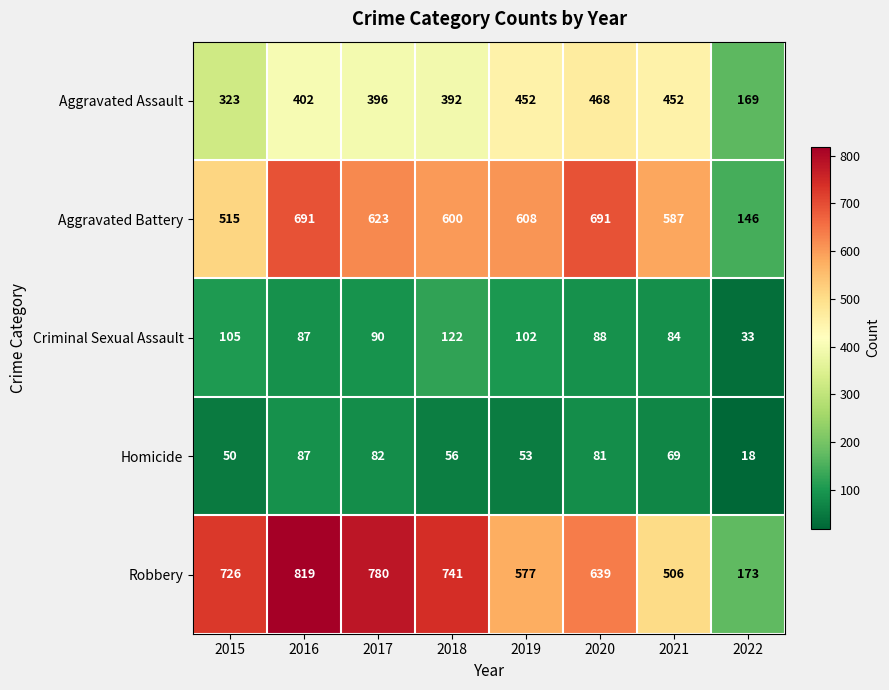

What is the average value of the Aggravated Battery series?

558